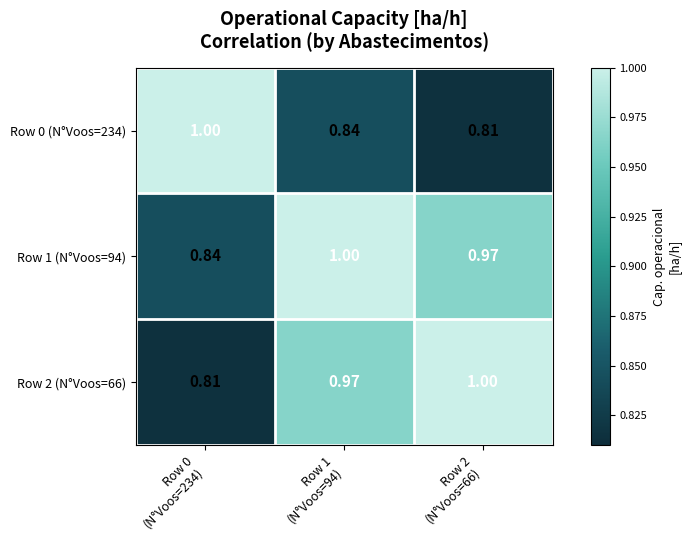

Reading left to right, transcribe all the data shown in this chart.

Row 0 (N°Voos=234): Row 0
(N°Voos=234)=1.0	Row 1
(N°Voos=94)=0.8	Row 2
(N°Voos=66)=0.8
Row 1 (N°Voos=94): Row 0
(N°Voos=234)=0.8	Row 1
(N°Voos=94)=1.0	Row 2
(N°Voos=66)=1.0
Row 2 (N°Voos=66): Row 0
(N°Voos=234)=0.8	Row 1
(N°Voos=94)=1.0	Row 2
(N°Voos=66)=1.0